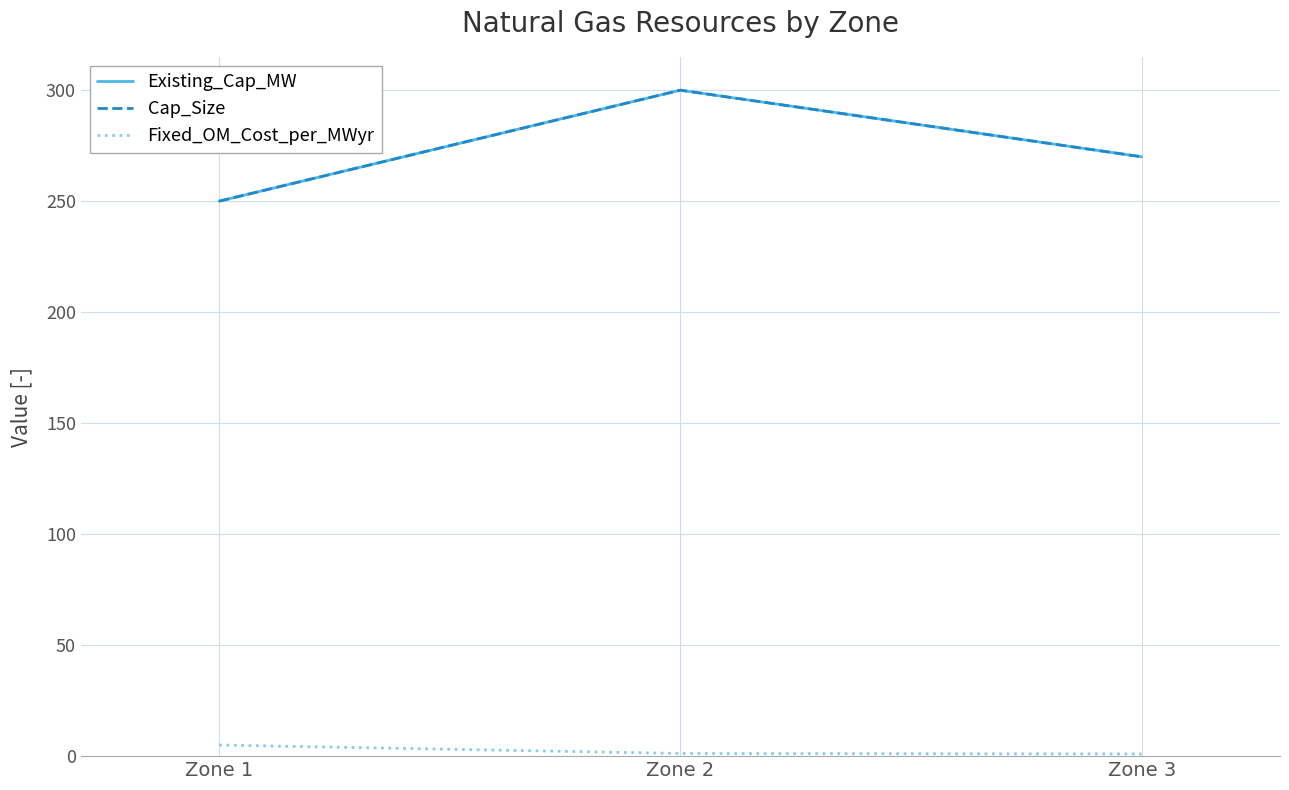

Does the chart display data point markers on the line(s)?

No